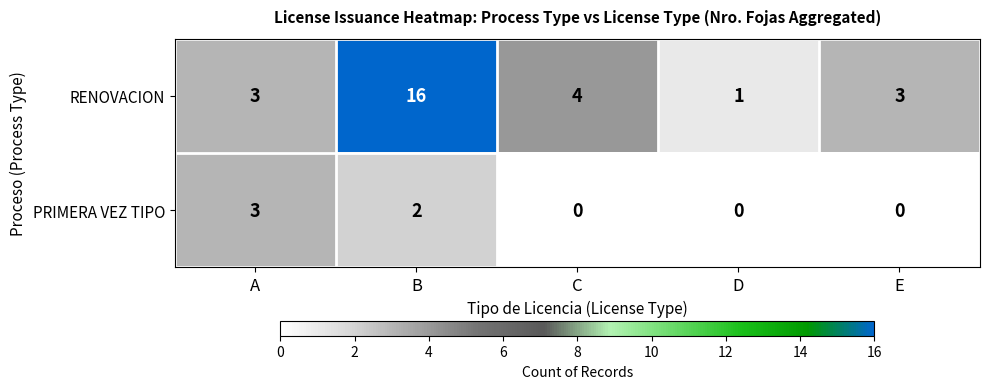

True or false: RENOVACION has a value of 16 at B.

True